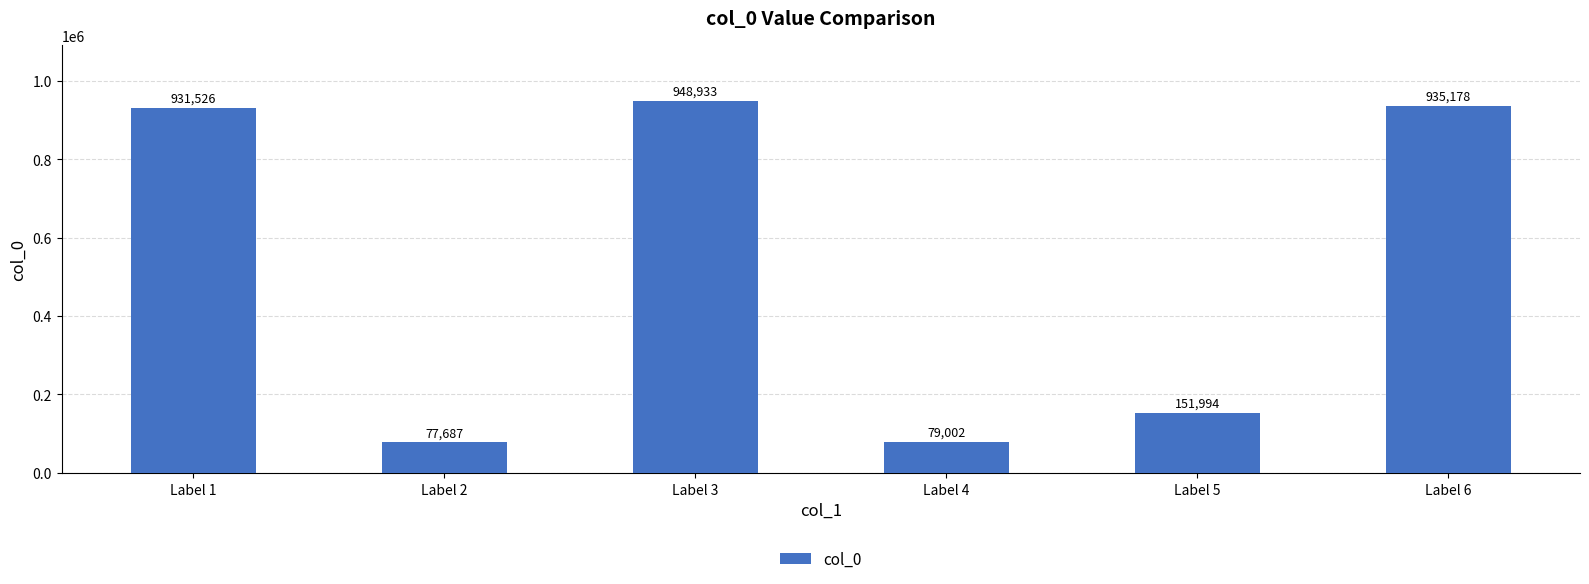

The value at Label 1 is 288008. True or false?

False